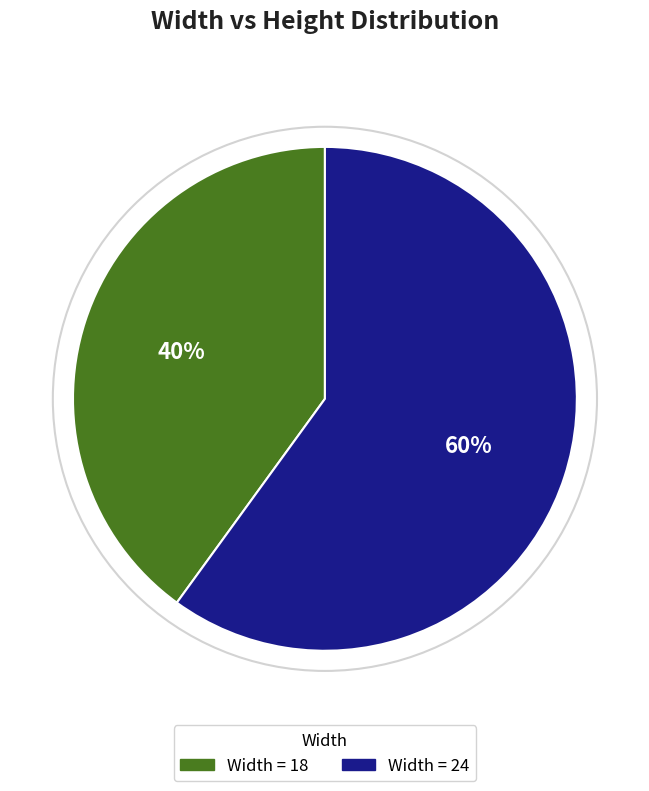

To the nearest percent, what is the difference between the largest and smallest slice percentages?

20%